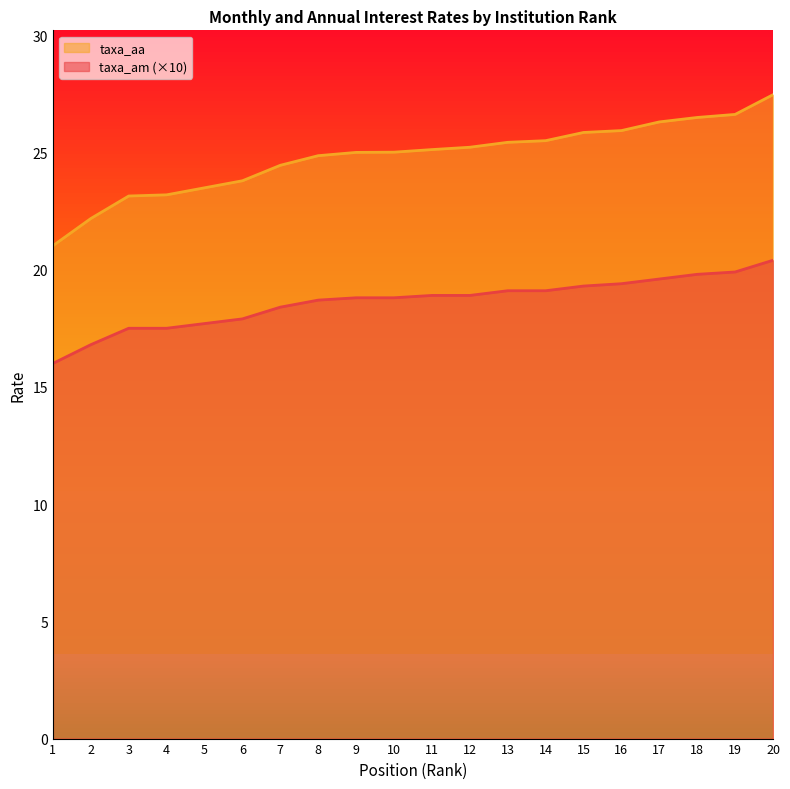

The taxa_aa series shows 22.2 at 2. True or false?

True